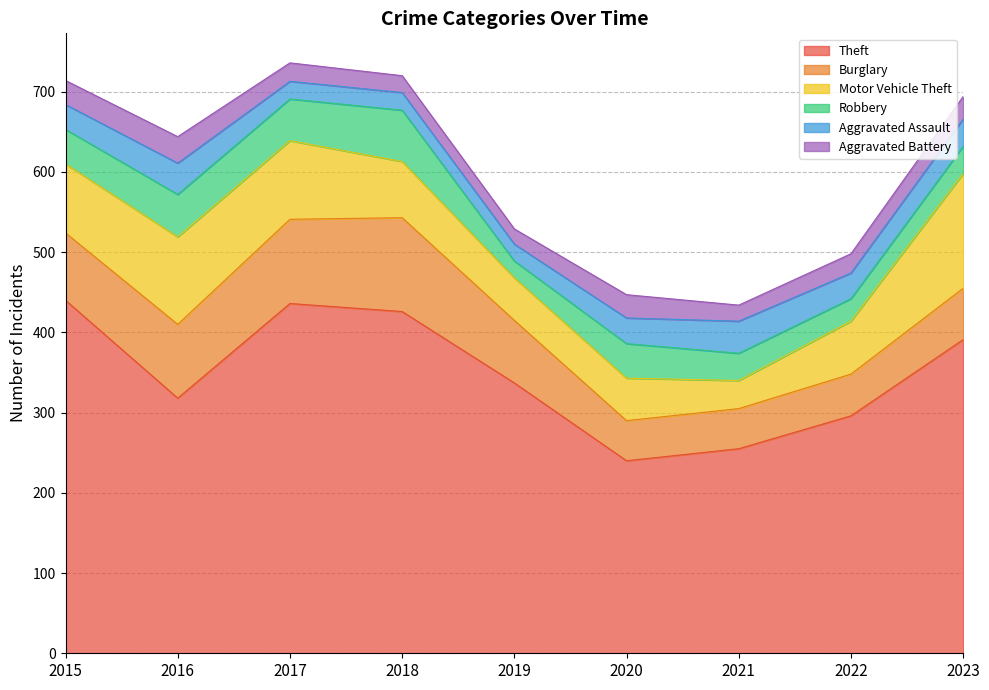

How many series are shown in this chart?

6